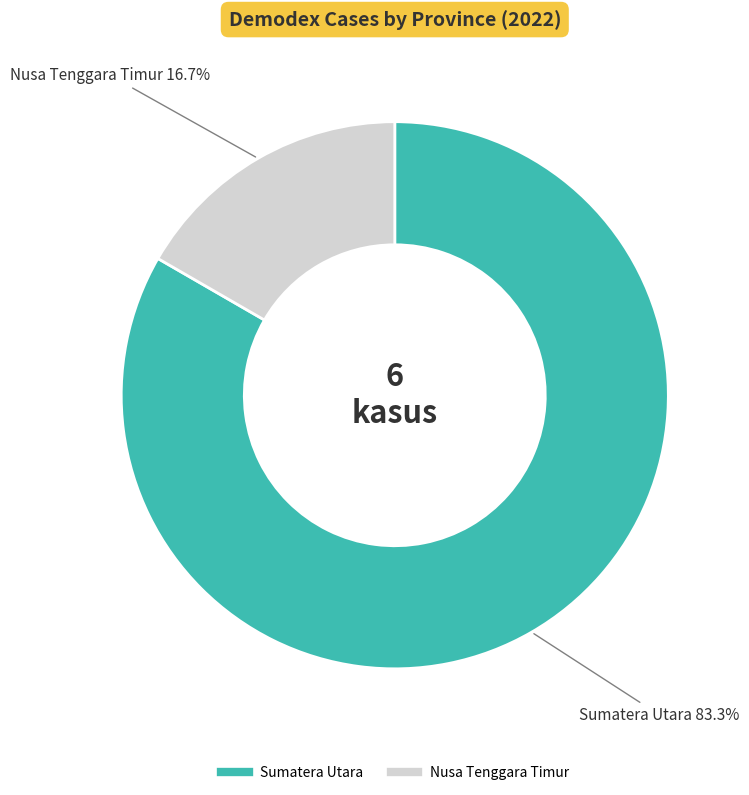

Rank the categories by value from lowest to highest.

Nusa Tenggara Timur, Sumatera Utara